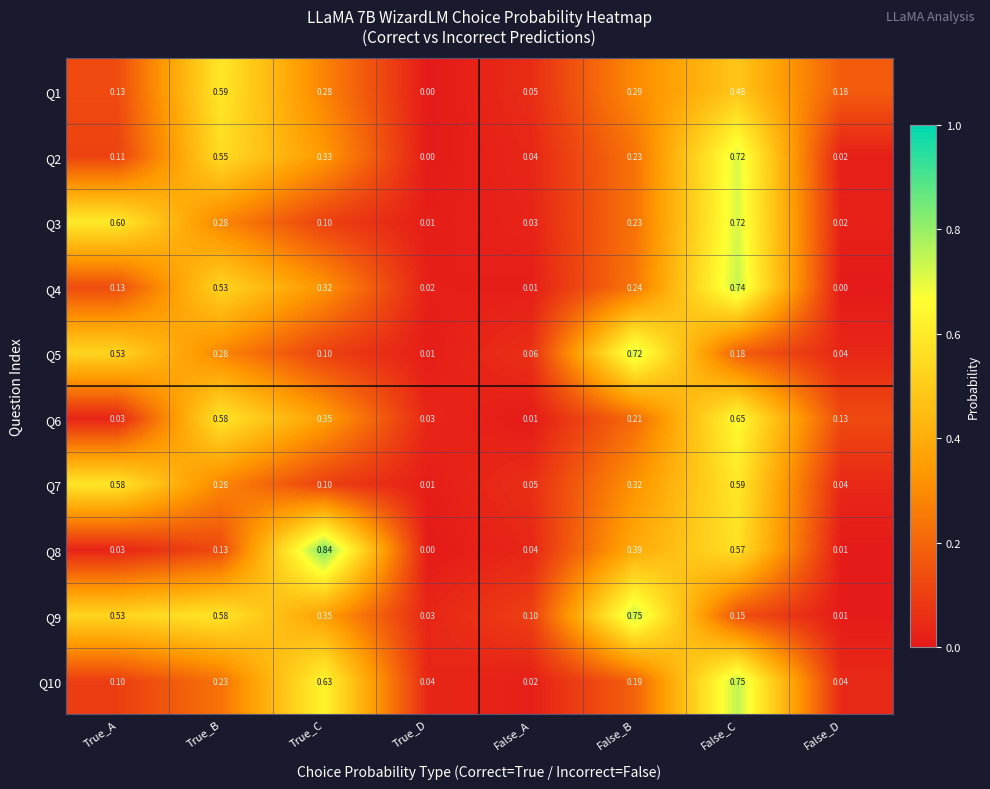

Where is Q2 nearest to the value 0?

True_D